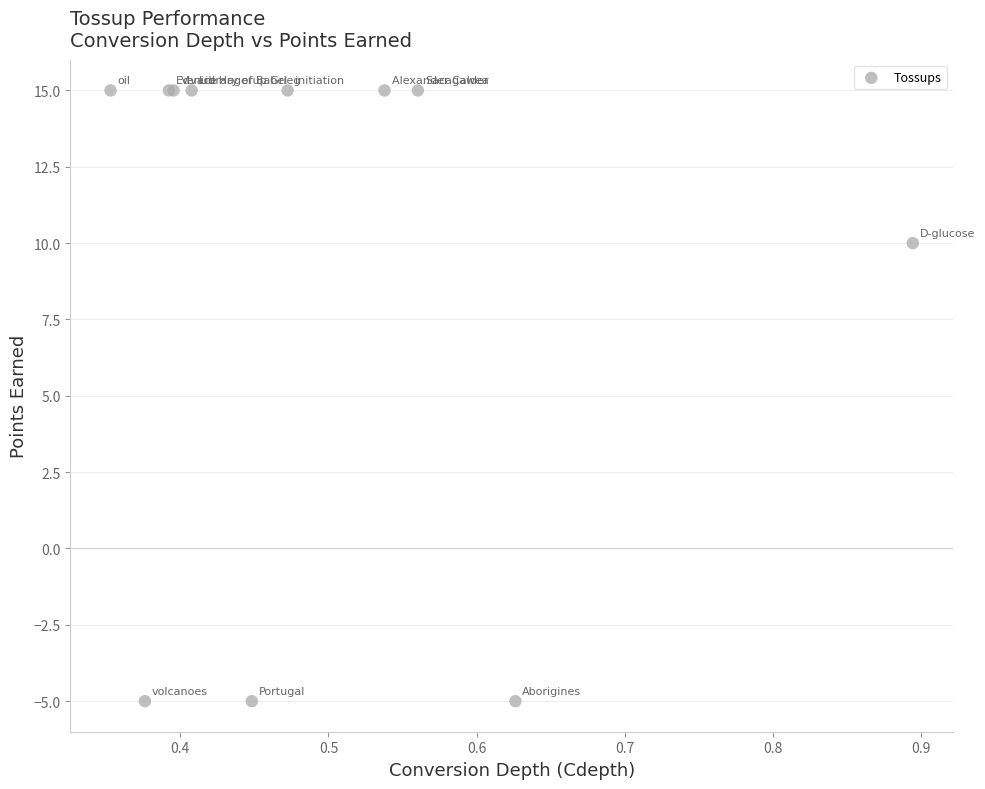

What Y value in the scatter plot is closest to 5?

10